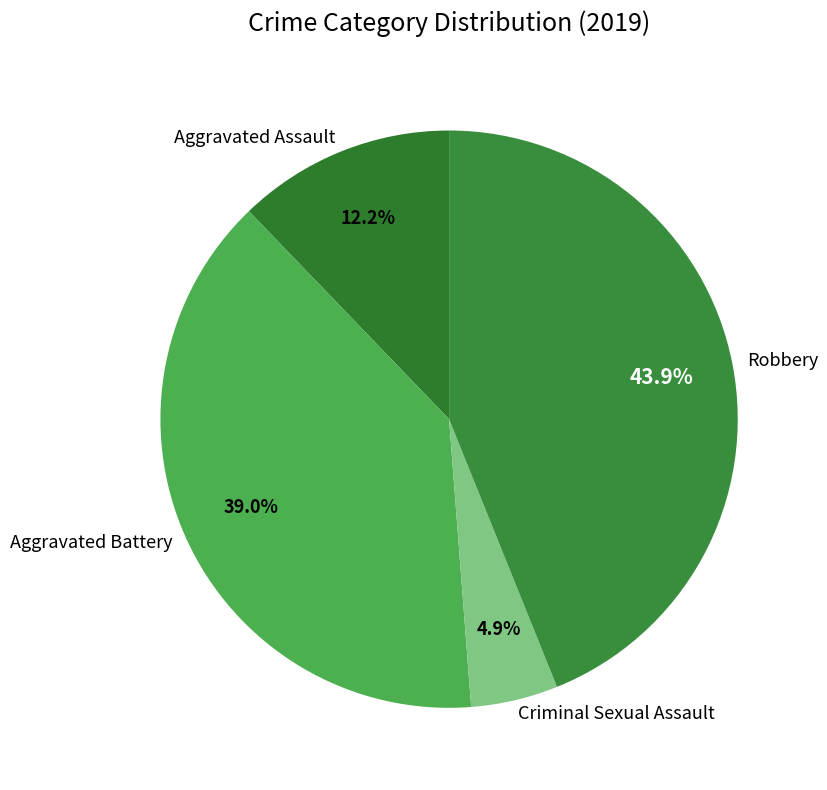

Is there any slice that represents more than half of the pie?

No